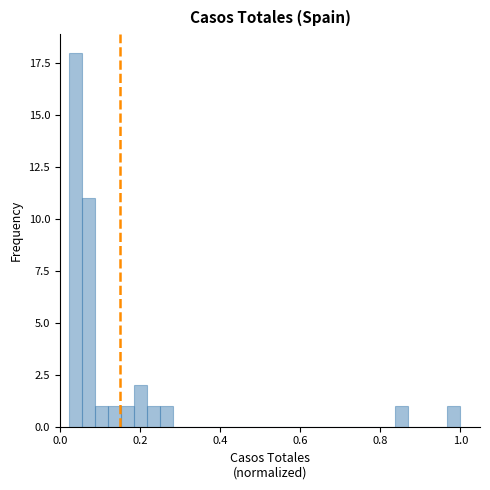

Read against the x-axis, roughly where is the centre of the tallest bar?

0.04